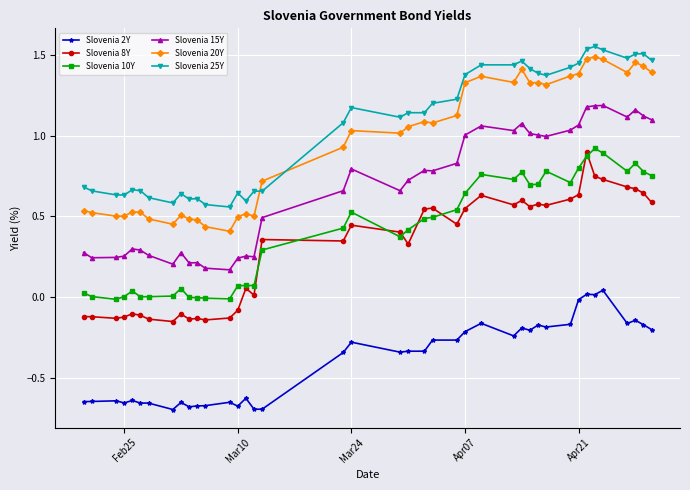

True or false: Slovenia 2Y has more than 2 points higher than both neighbors.

True